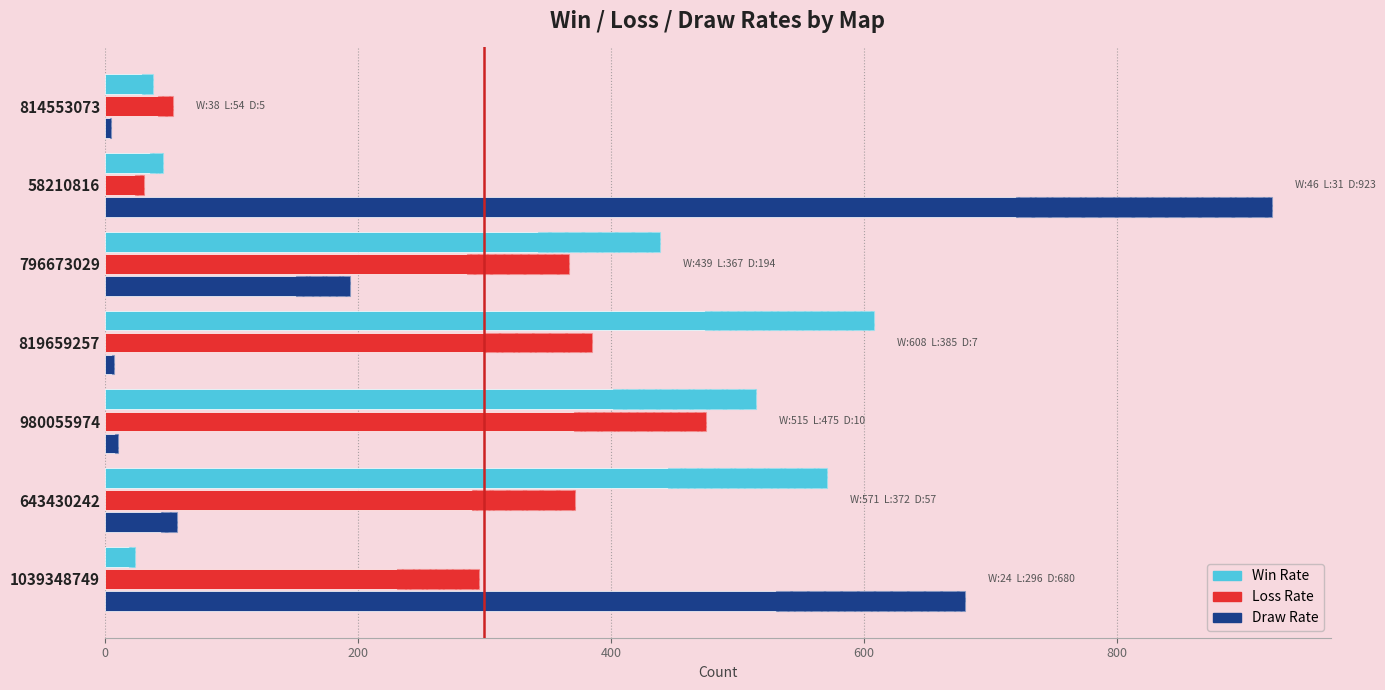

Reading right to left, what are all the values shown in this chart?

Win Rate: 38	46	439	608	515	571	24
Loss Rate: 54	31	367	385	475	372	296
Draw Rate: 5	923	194	7	10	57	680